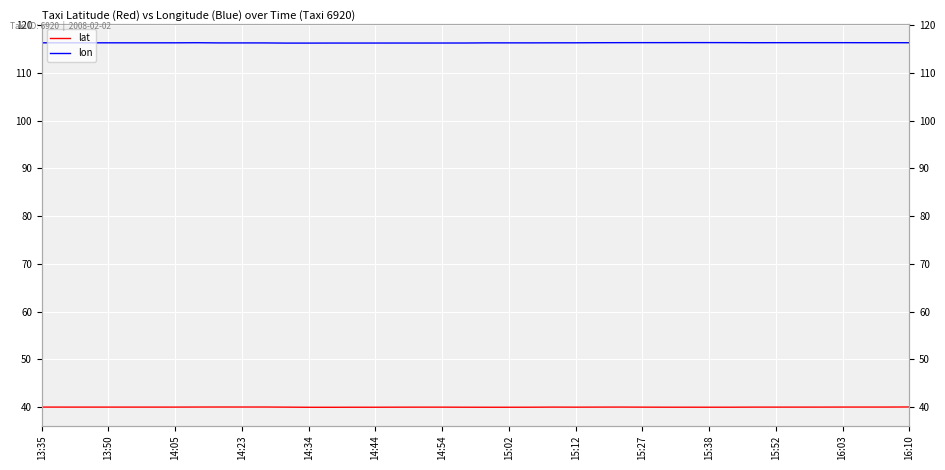

Which series has the widest spread of values?

lon